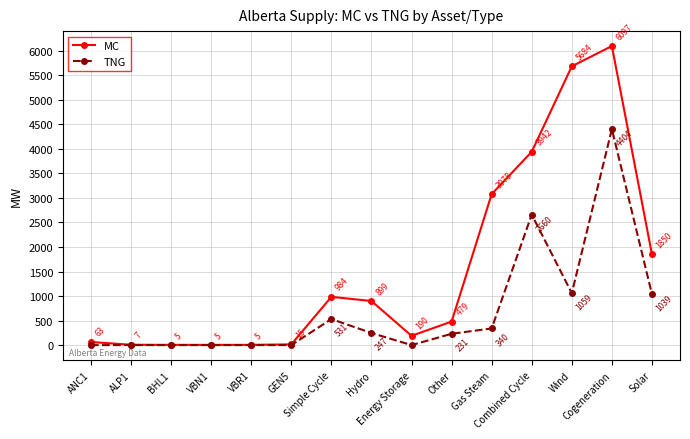

At how many categories does at least one series exceed 199?

8